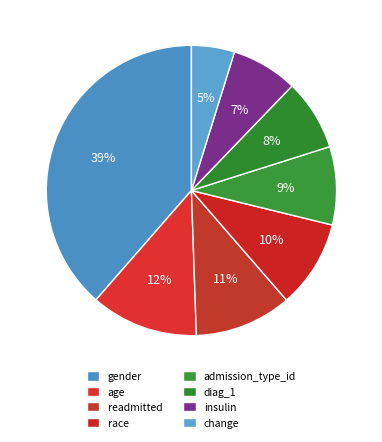

How many slices are in this pie chart?

8